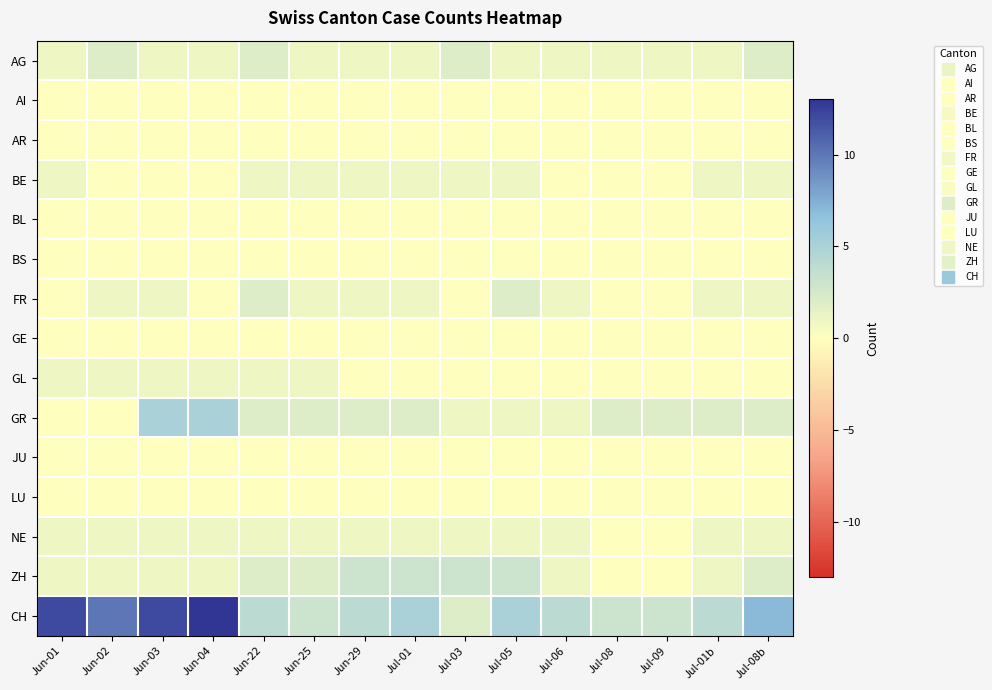

What is the total value across all series at Jul-01b?

11